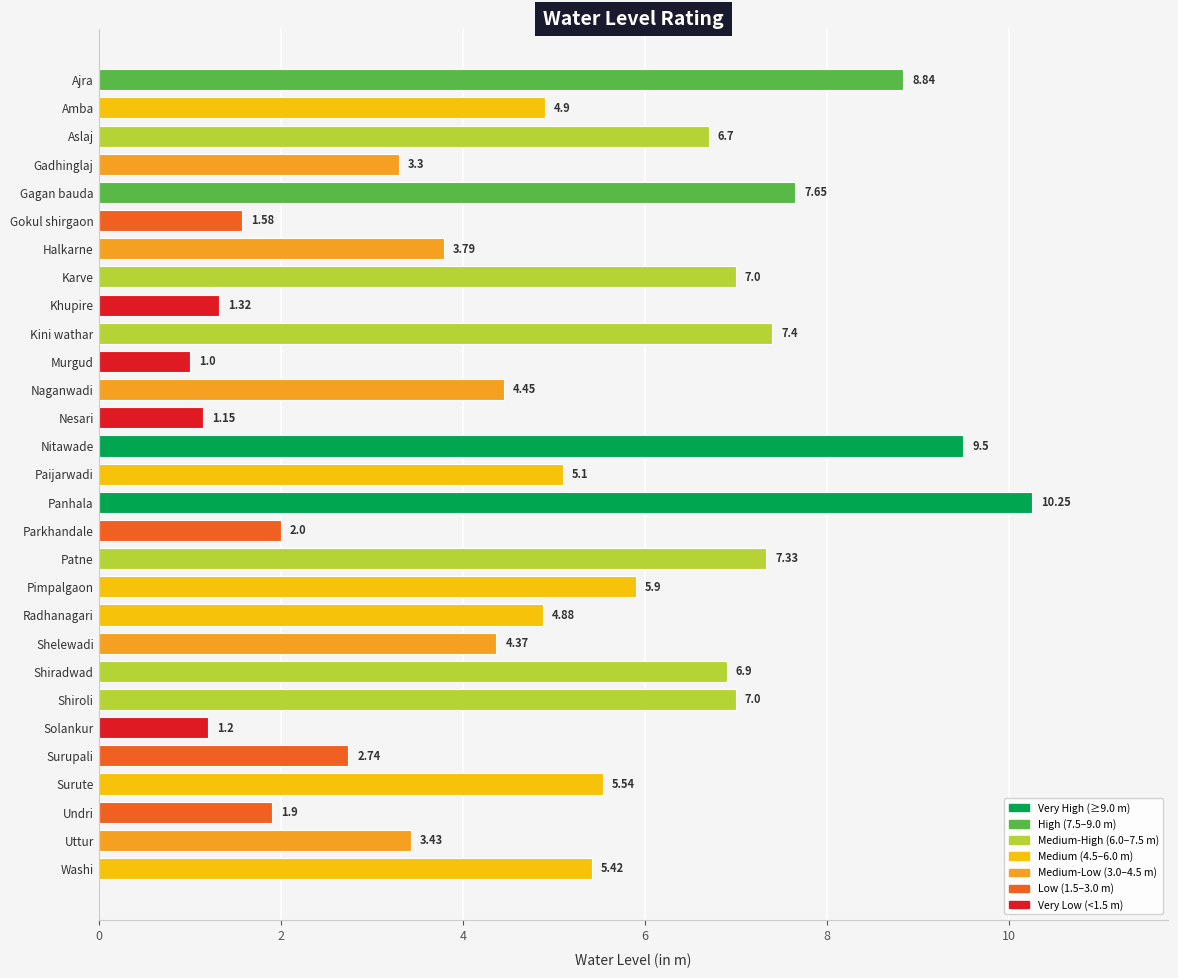

What is the sum of the values at Aslaj and Shelewadi?

11.1